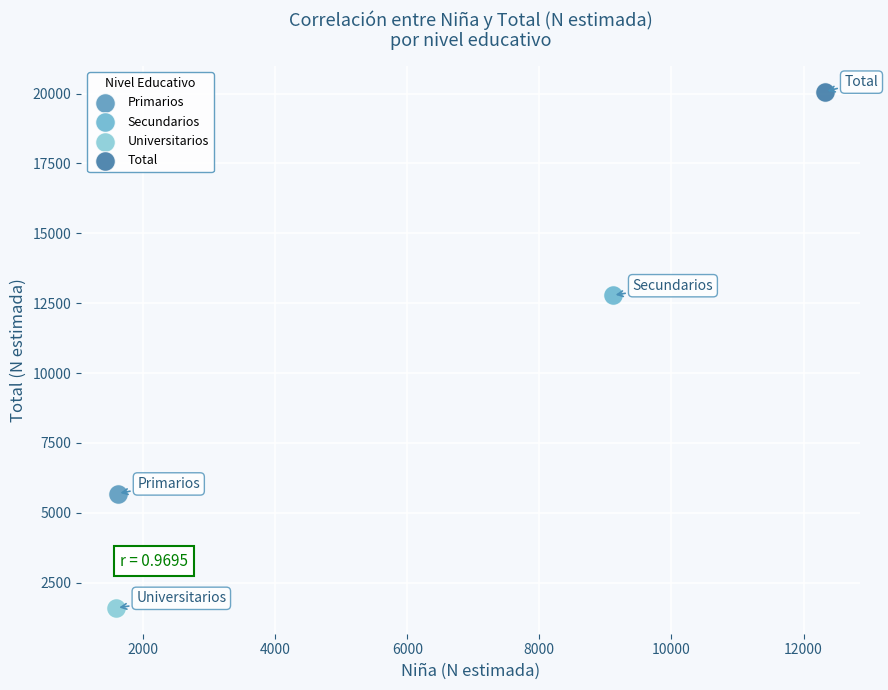

What are all the series names shown in the legend?

Primarios, Secundarios, Universitarios, Total